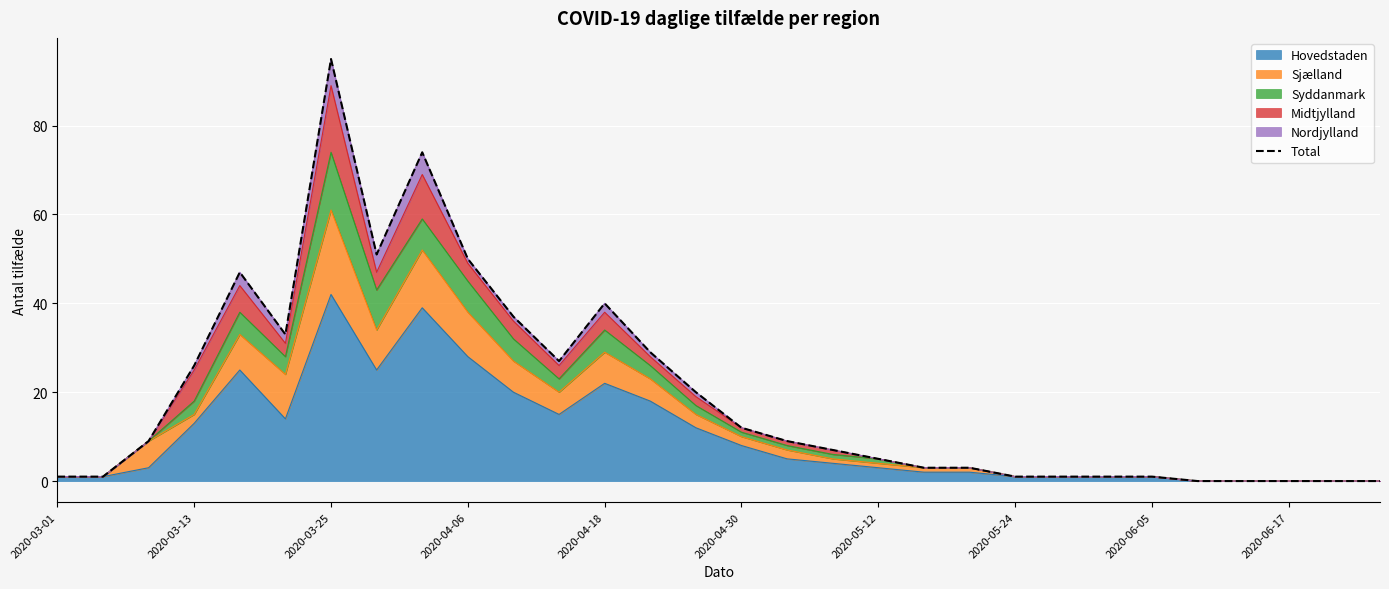

How many values are below 9?

15